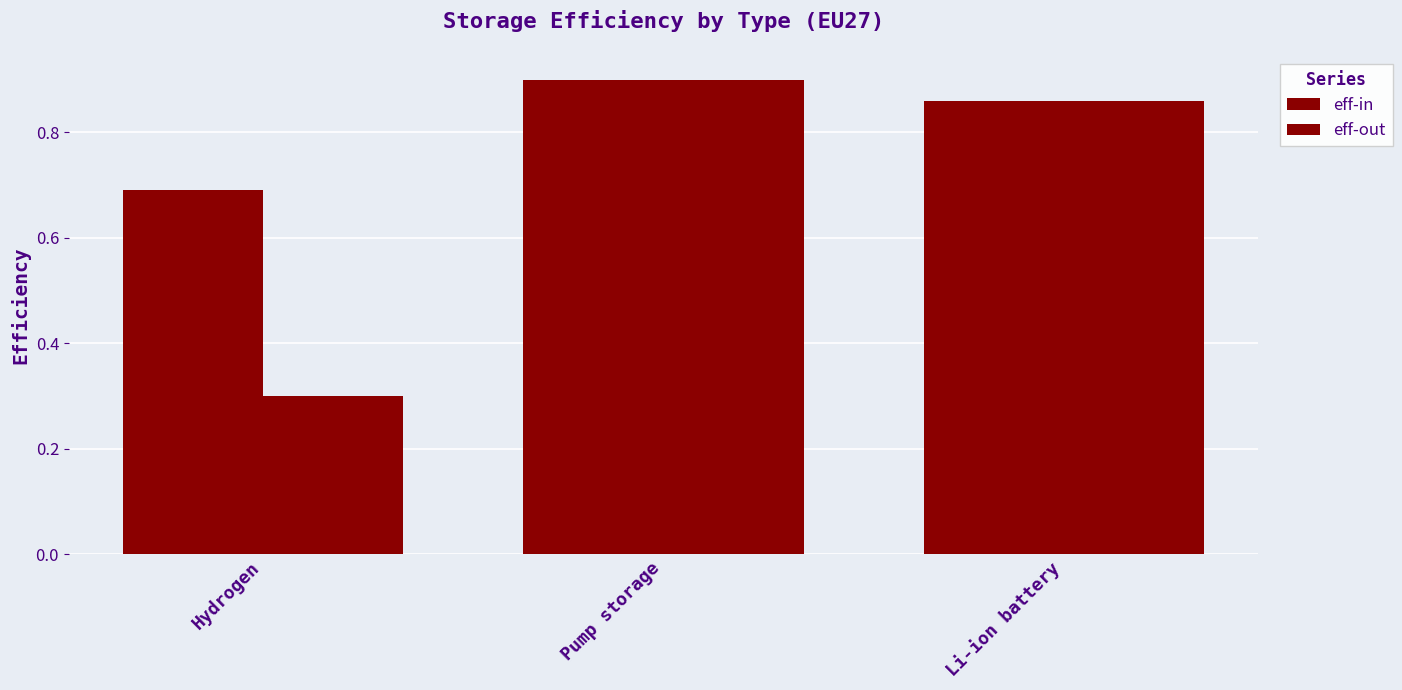

Which series has the largest total across all categories?

eff-in